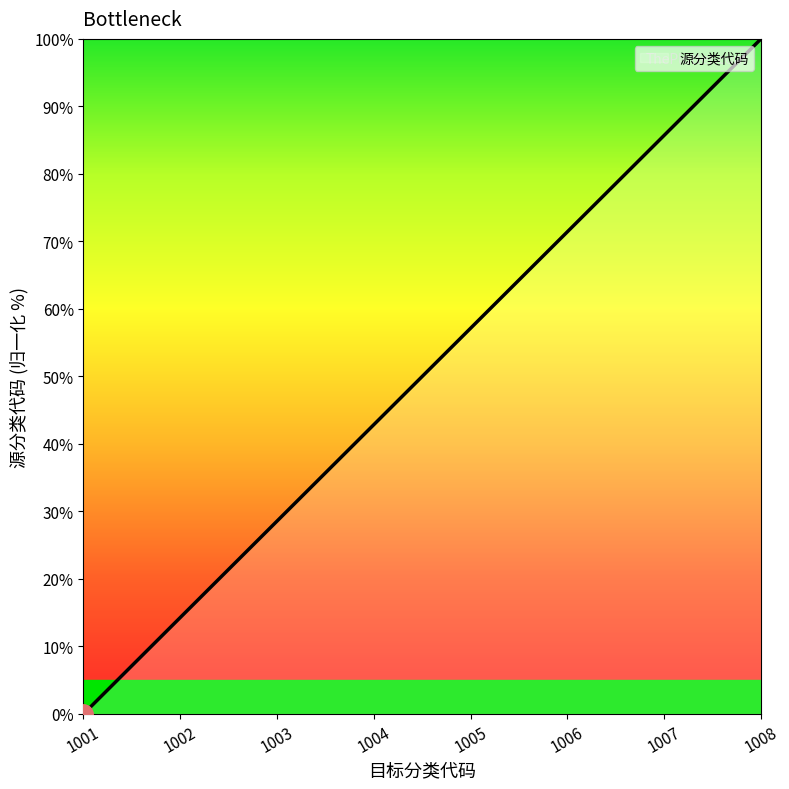

Approximately how many times larger is the value at 1005 compared to 1003?

2.0